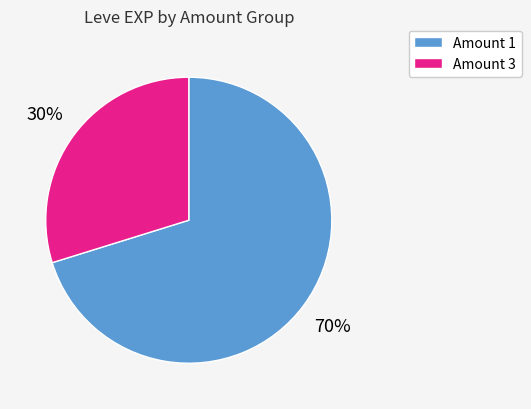

Rank the categories by value from lowest to highest.

Amount 3, Amount 1